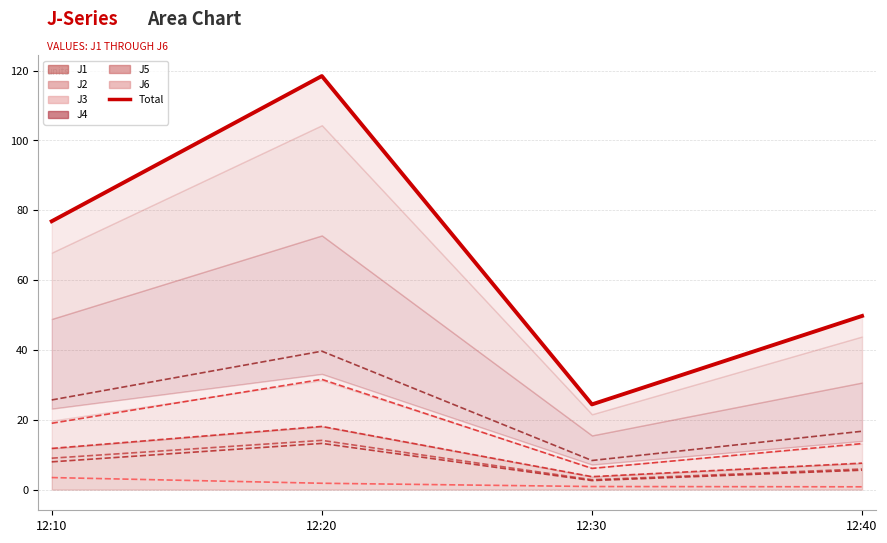

In J1, how many points are lower than both neighbors (excluding endpoints)?

1